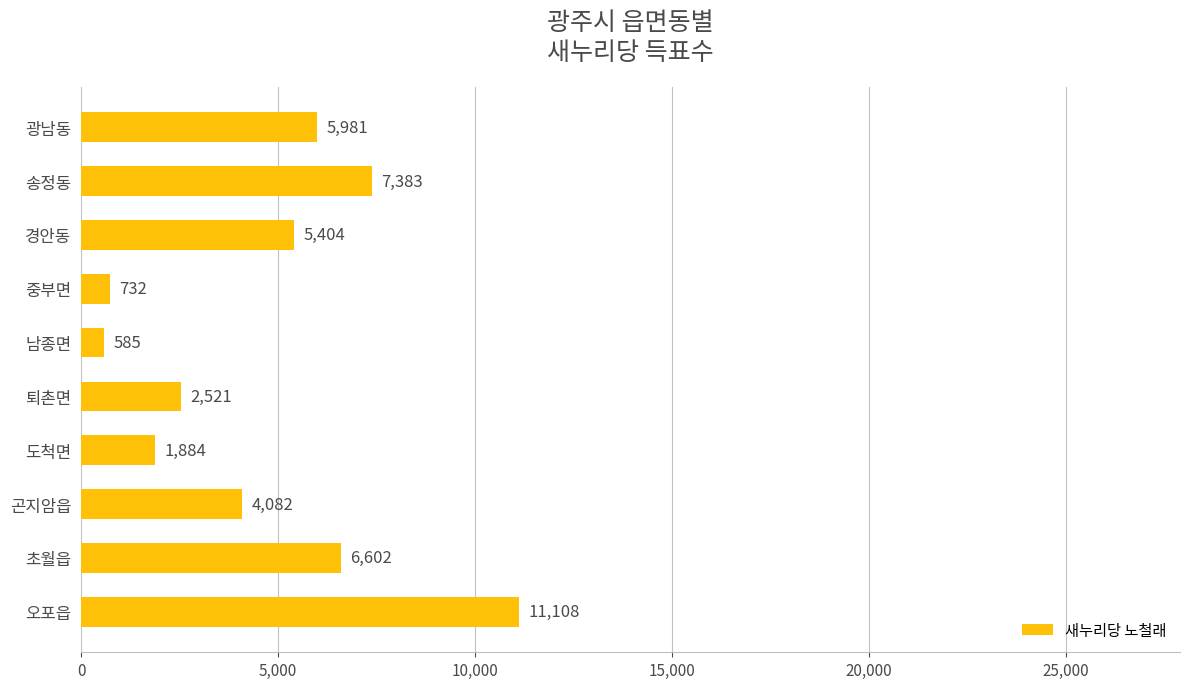

What is the average value?

4628